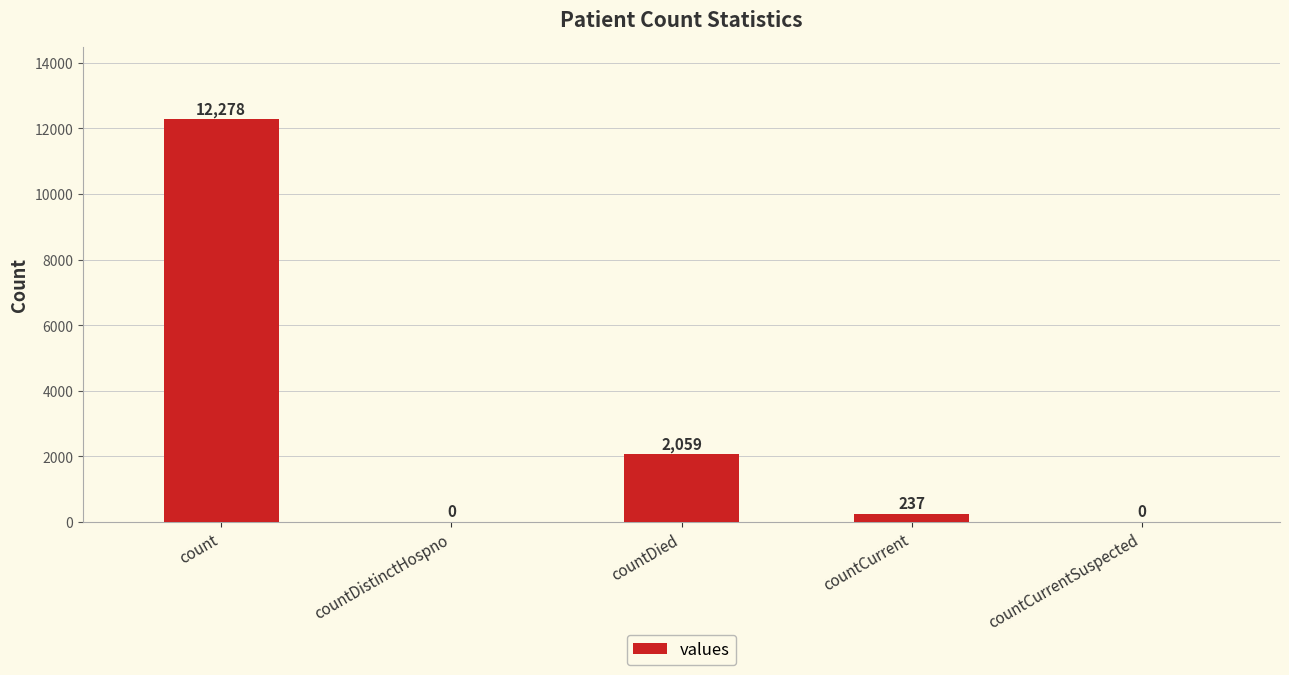

Where is the data nearest to the value 6139?

countDied